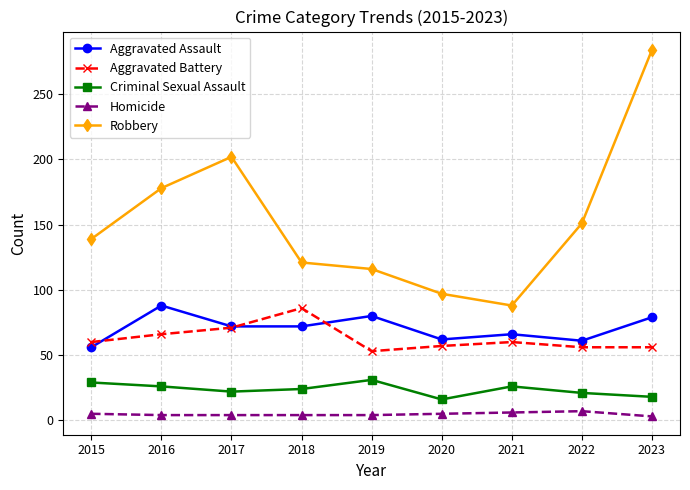

True or false: Homicide and Robbery cross at least once.

False